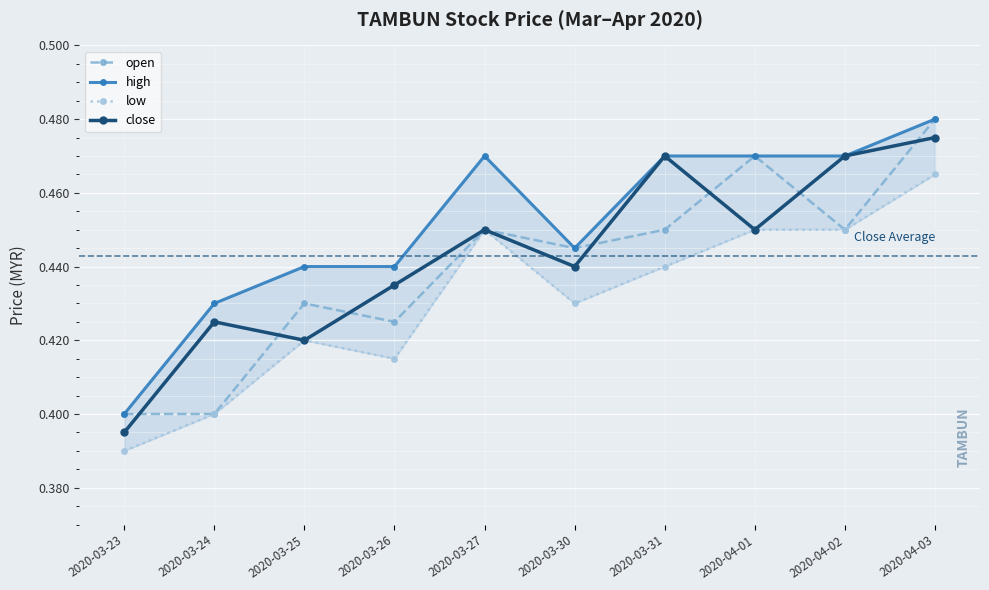

What is the difference between the maximum and minimum values in the close series?

0.1